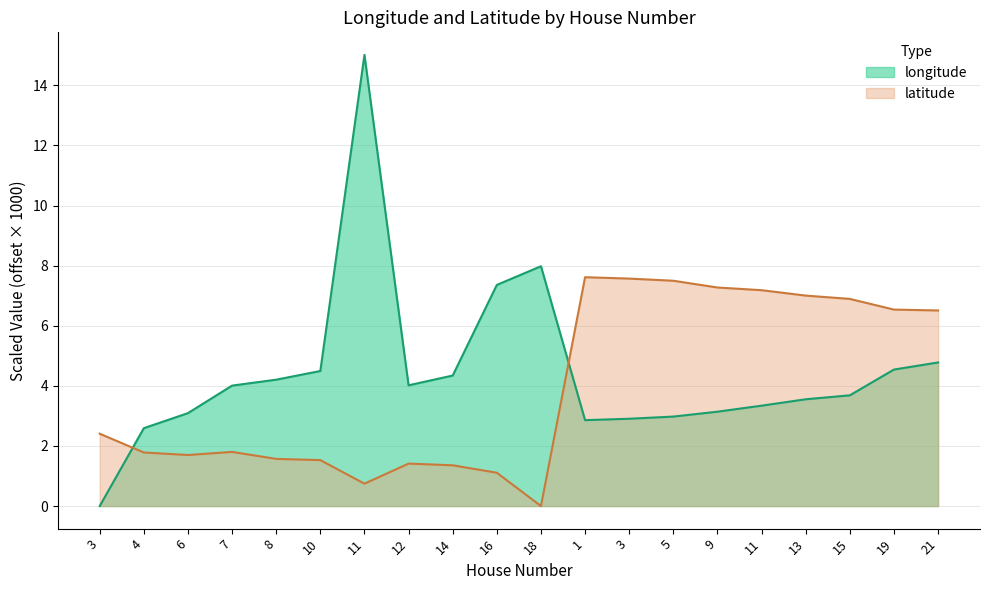

The value of longitude at 3 is 2.9. True or false?

True